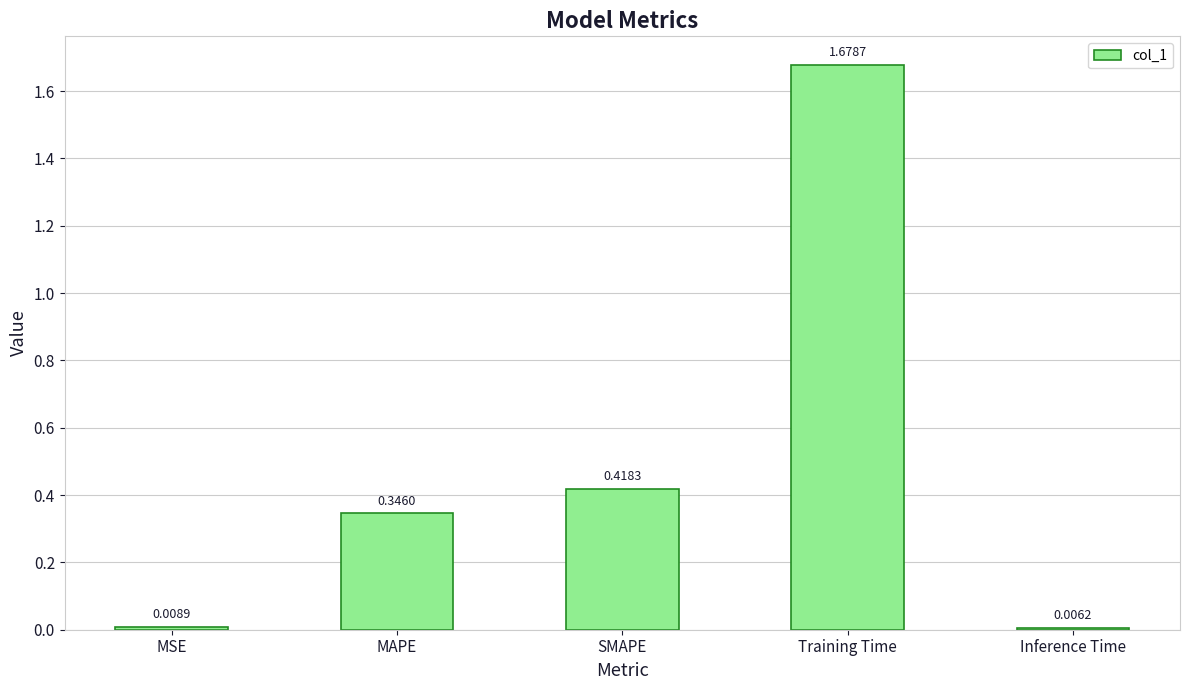

What is the label of the 5th bar from the right?

MSE